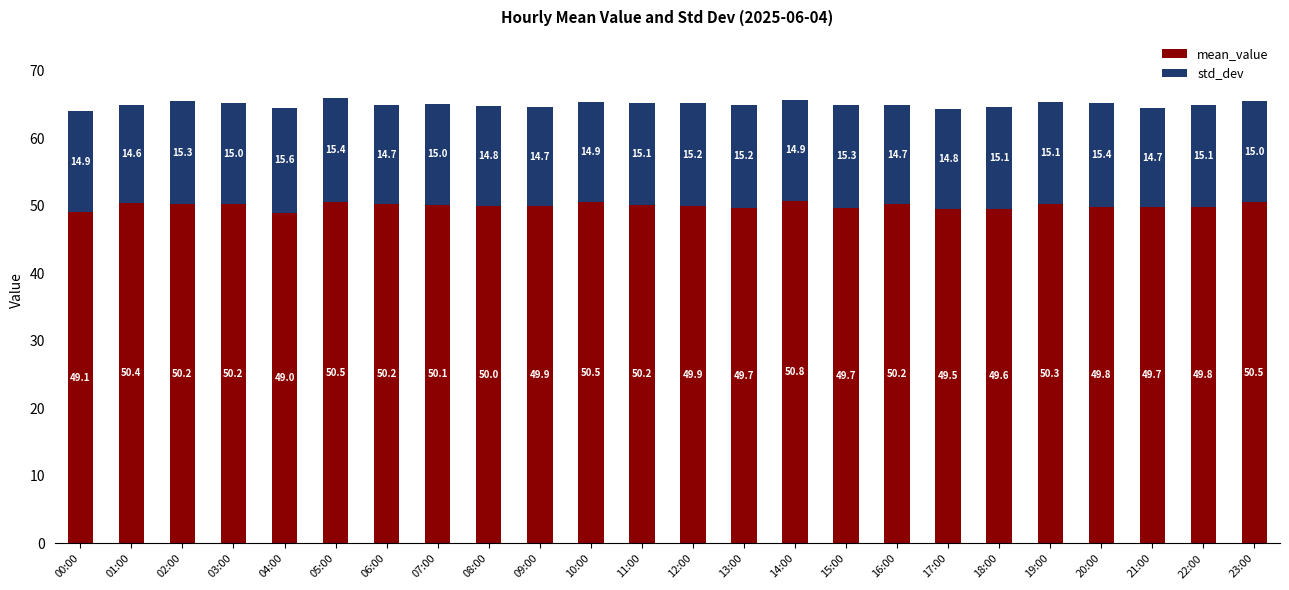

What is the minimum value for mean_value?

49.0